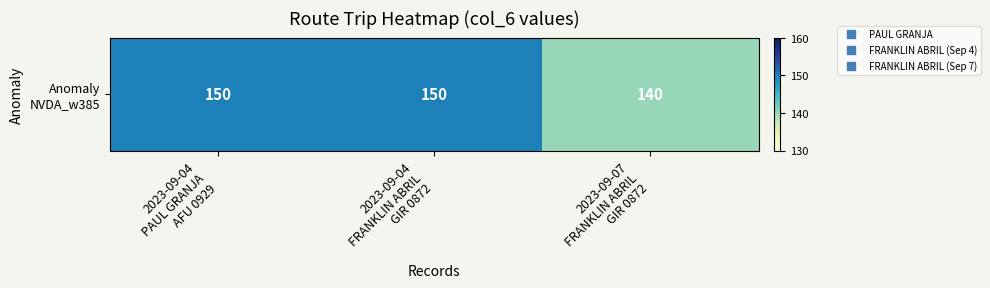

What is the ratio of the value at 2023-09-07
FRANKLIN ABRIL
GIR 0872 to the value at 2023-09-04
FRANKLIN ABRIL
GIR 0872?

0.9